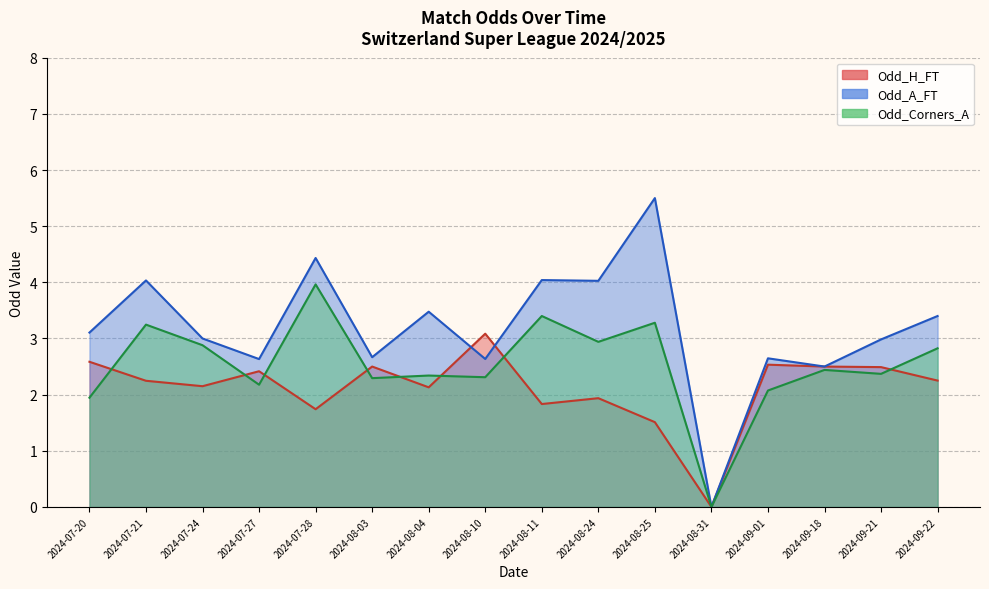

The Odd_A_FT series shows 3.0 at 2024-07-24. True or false?

True